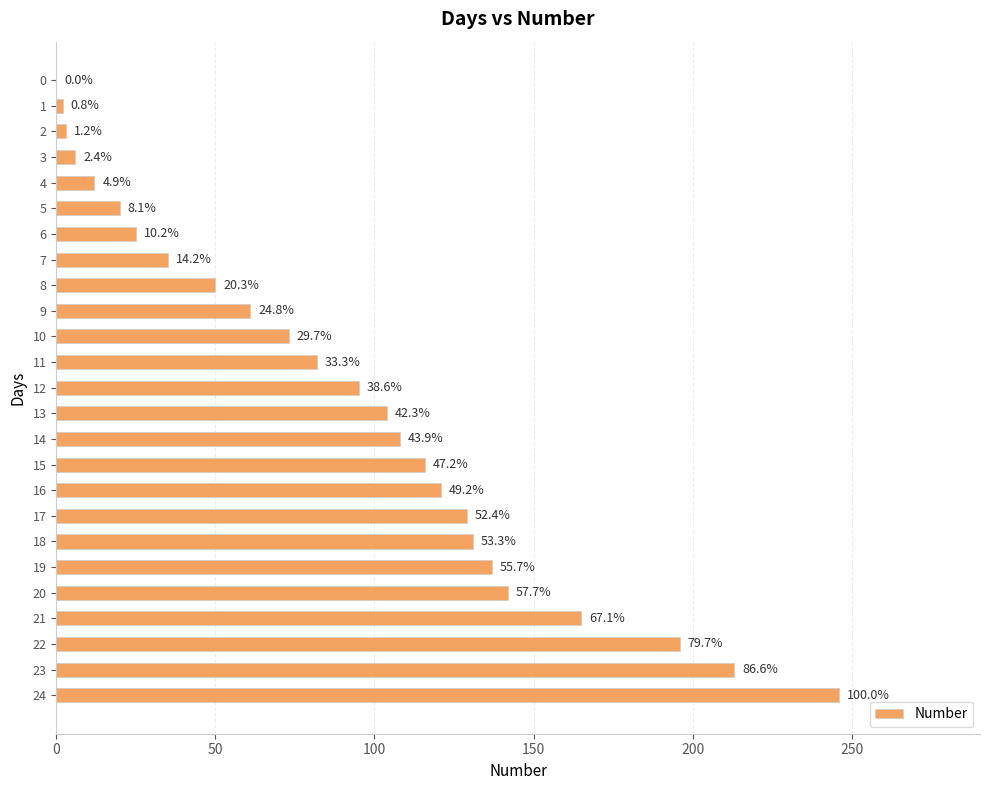

How many values are above zero?

24